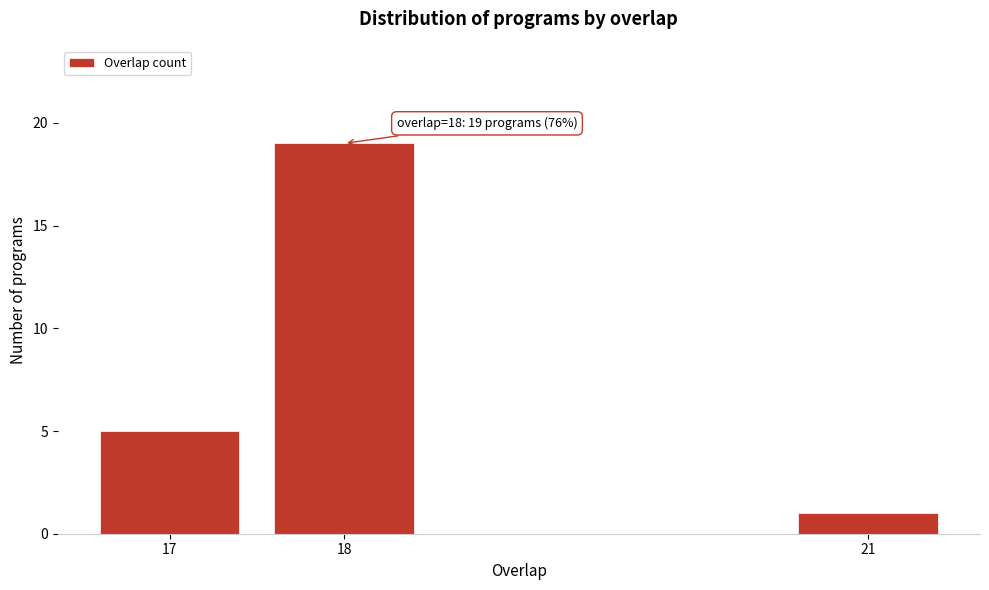

Reading left to right, what are all the values shown in this chart?

5	19	1